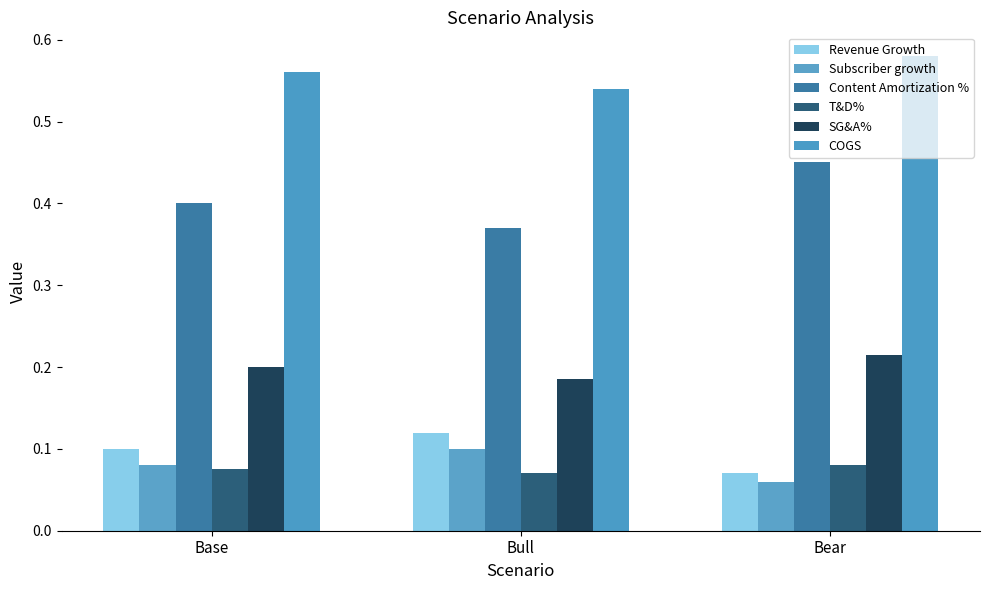

Which series has the largest total across all categories?

COGS